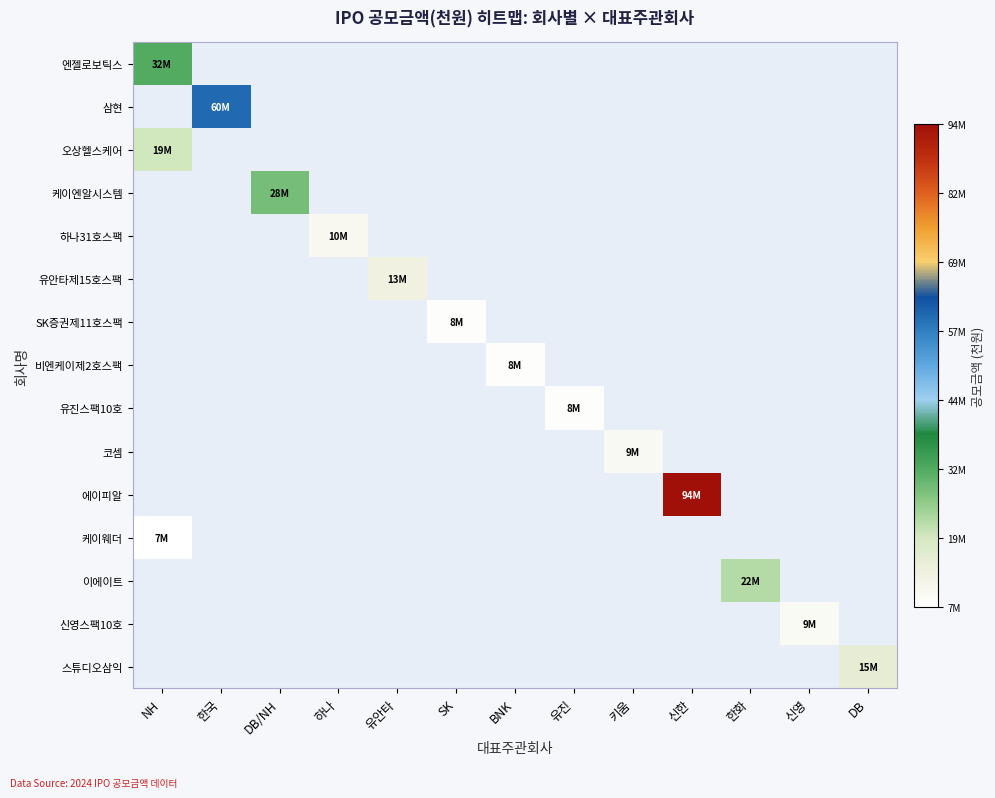

At which category does the chart reach its peak across all series?

신한